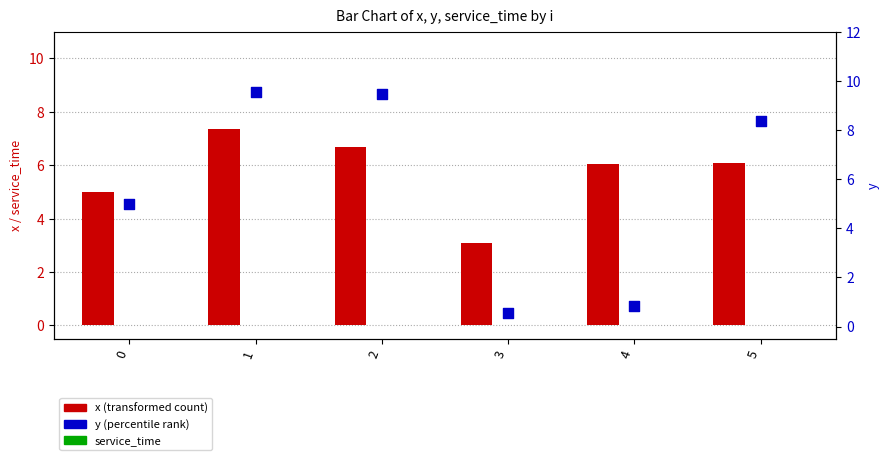

Which series has the largest Y range (max minus min)?

y (percentile rank)